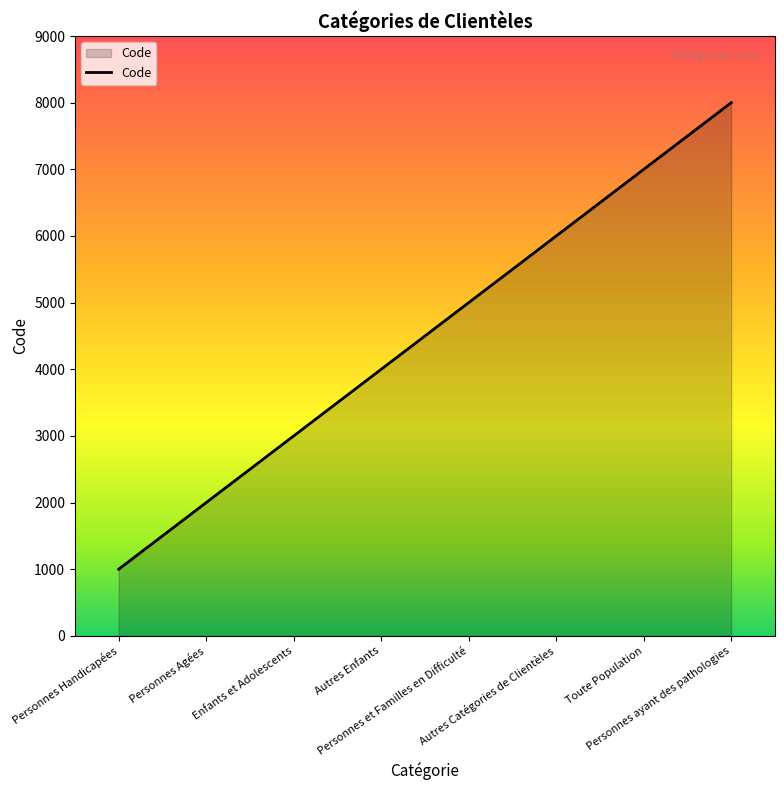

What is the smallest value displayed?

1000